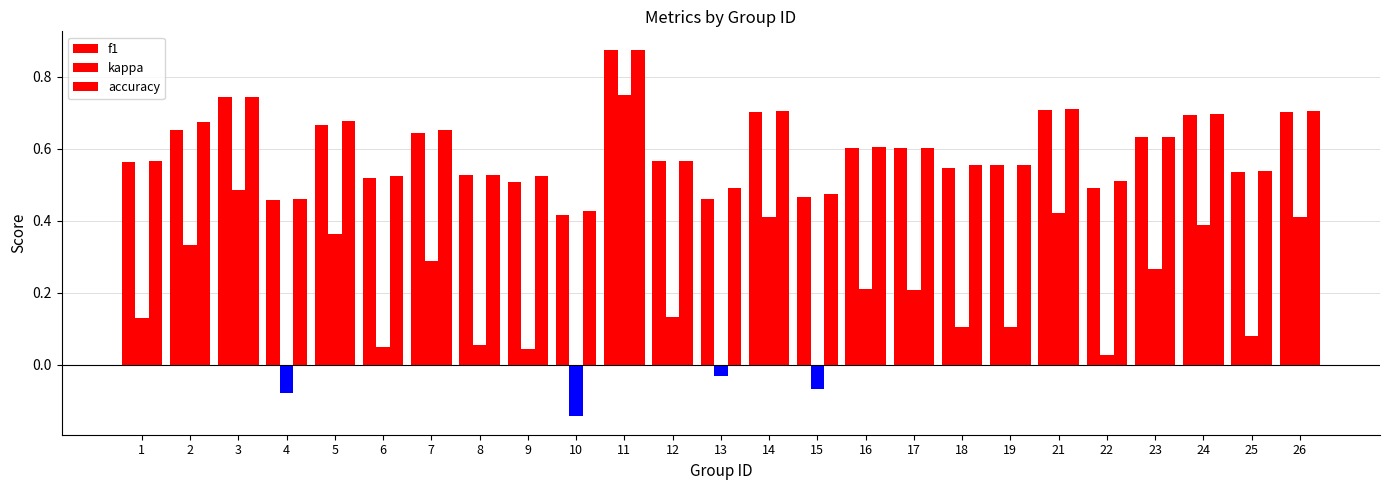

What is the spread (max minus min) of values at 17?

0.4